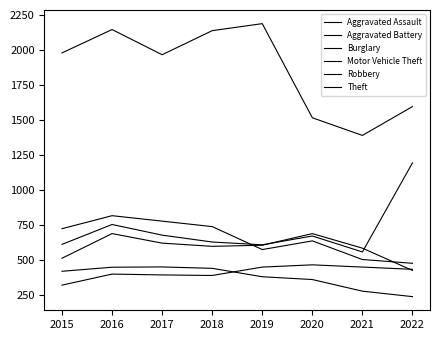

Reading right to left, transcribe all the data shown in this chart.

Aggravated Assault: 436	452	468	452	392	396	402	323
Aggravated Battery: 428	587	691	608	600	623	691	515
Burglary: 241	280	363	383	443	453	451	422
Motor Vehicle Theft: 1196	560	674	611	631	680	756	614
Robbery: 479	506	639	577	741	780	819	726
Theft: 1598	1392	1518	2190	2140	1968	2148	1981